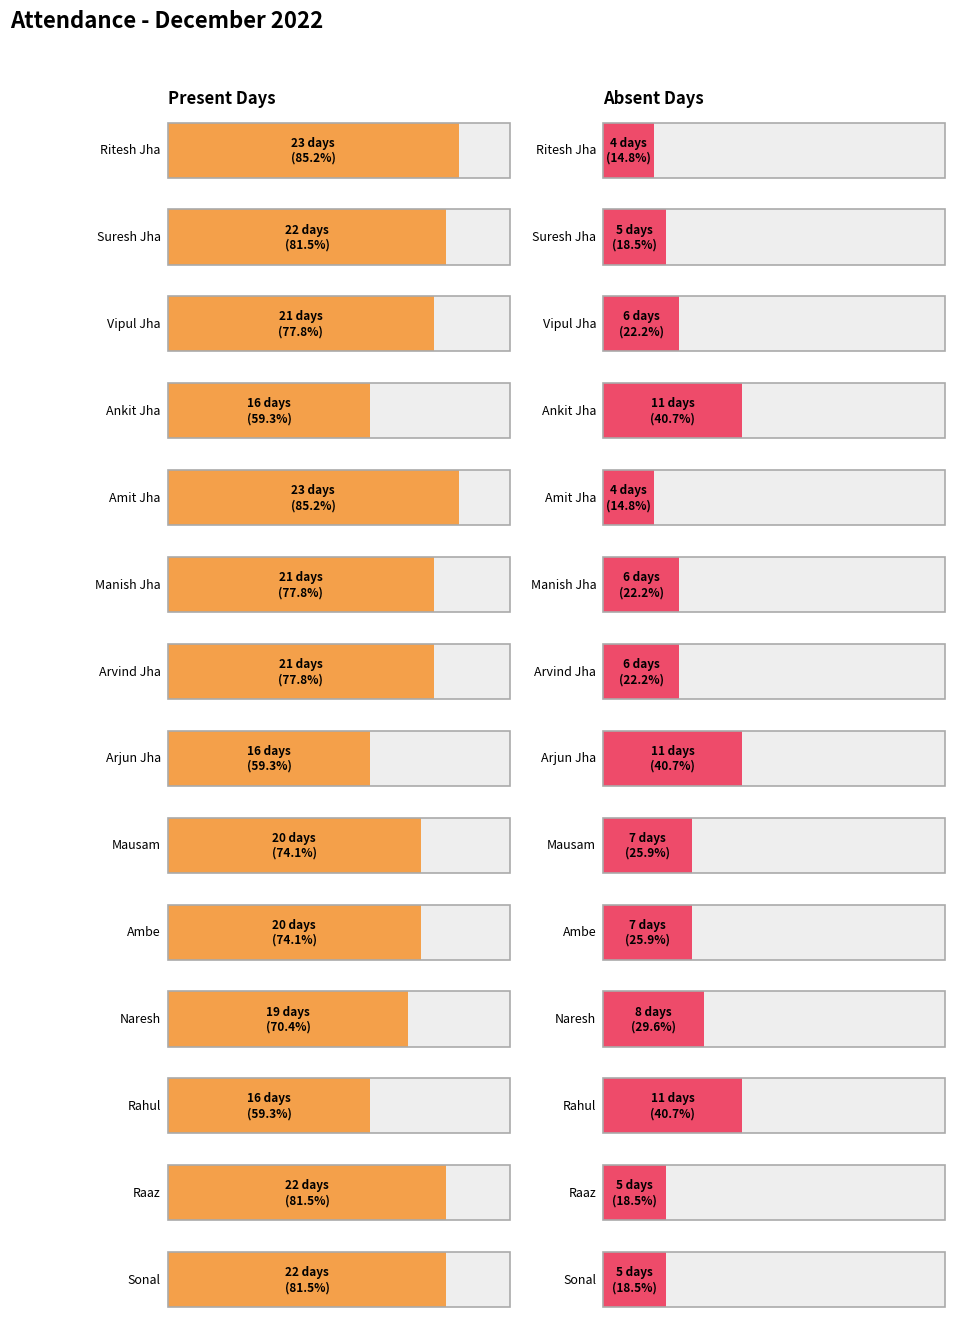

How many bars are there in each group?

2